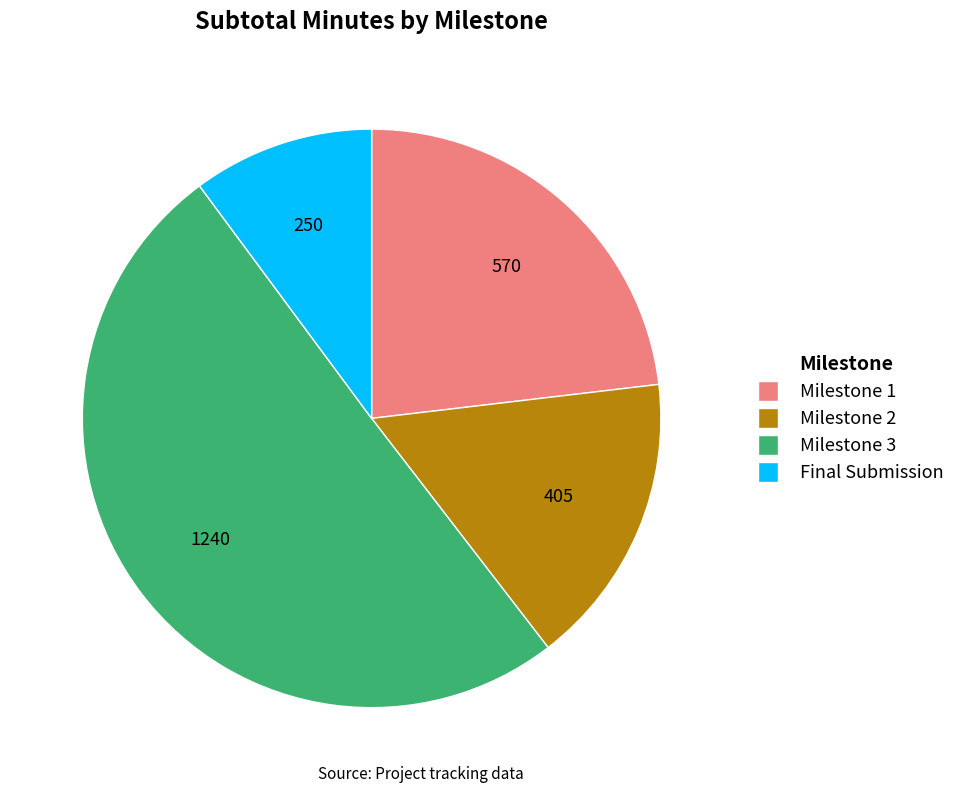

What is the largest slice in the pie chart?

Milestone 3